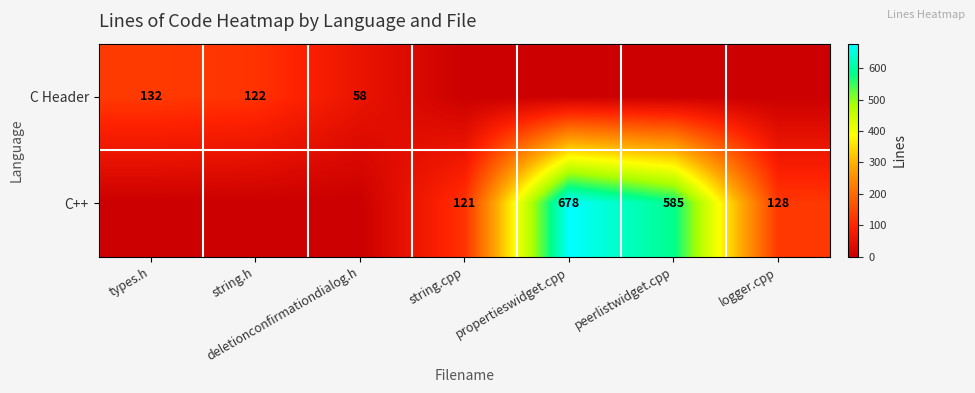

How many series are shown in this chart?

2